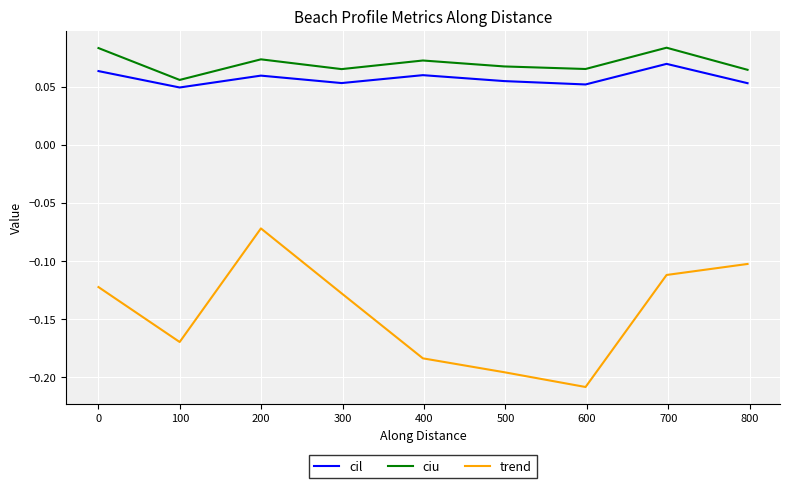

Which series has the largest range (max minus min)?

trend